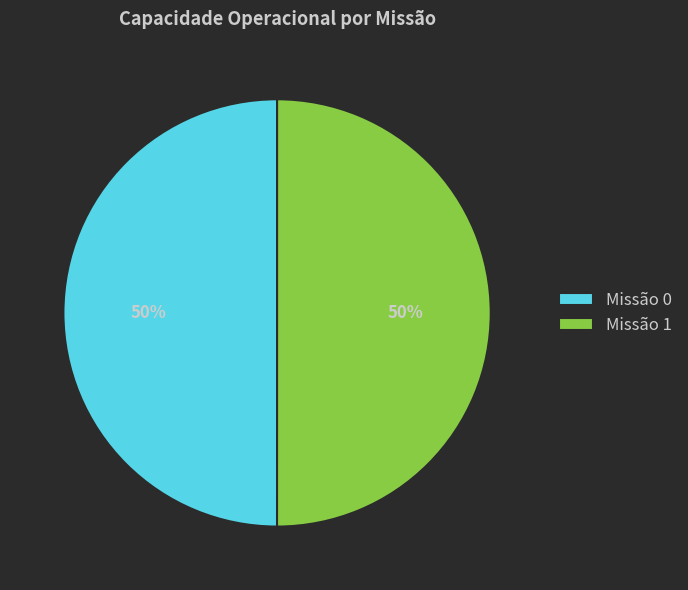

To the nearest percent, what is the average slice percentage?

50%